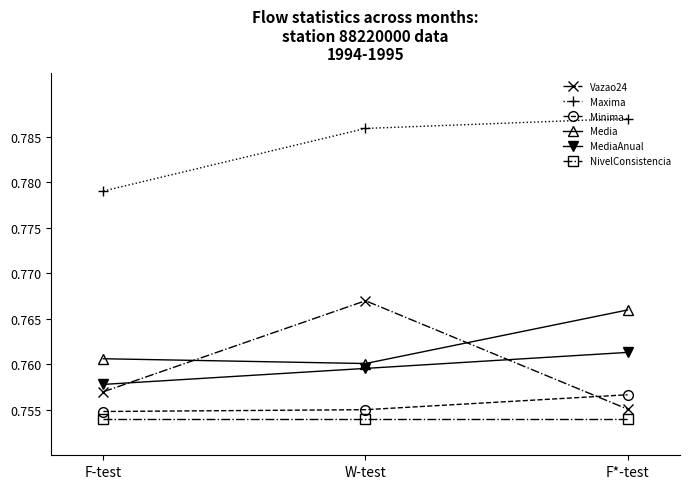

How many lines are shown in the chart?

6